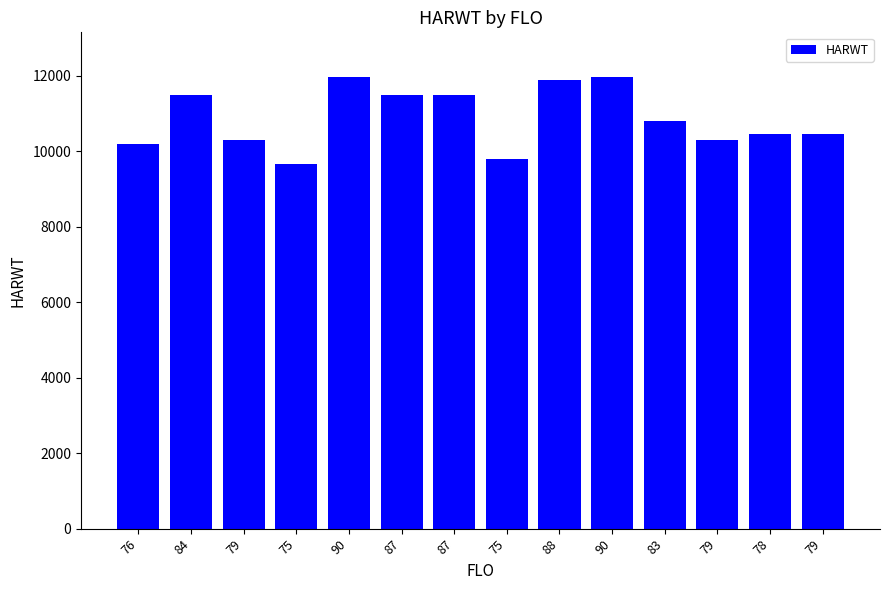

What is the average value?

10879